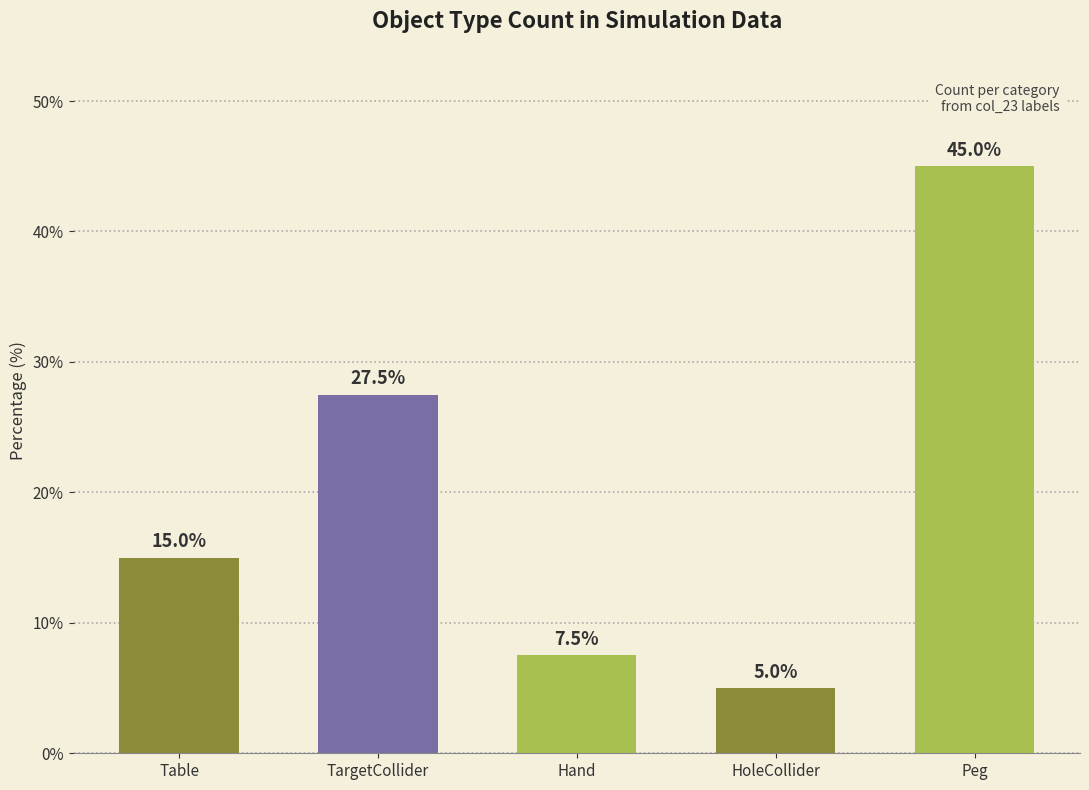

Which label corresponds to the largest value in the chart?

Peg